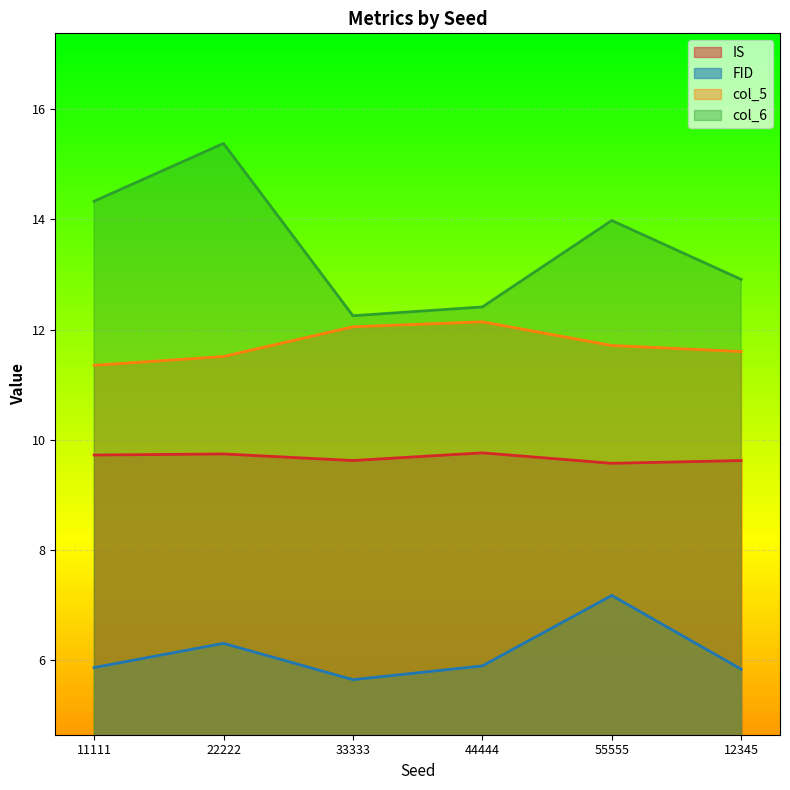

Read the IS value at 33333.

9.6